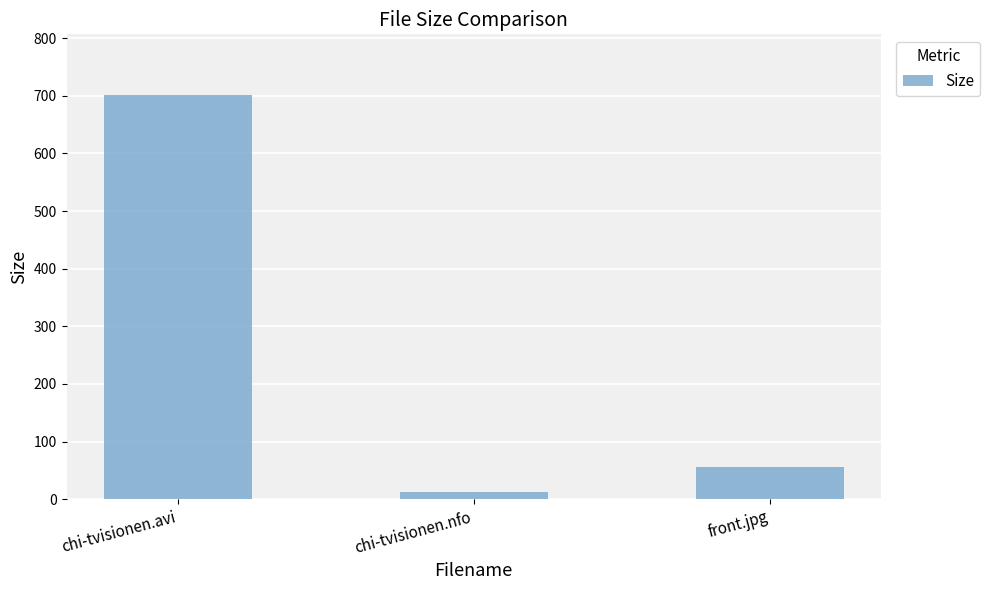

At which label does the data first exceed 55?

chi-tvisionen.avi